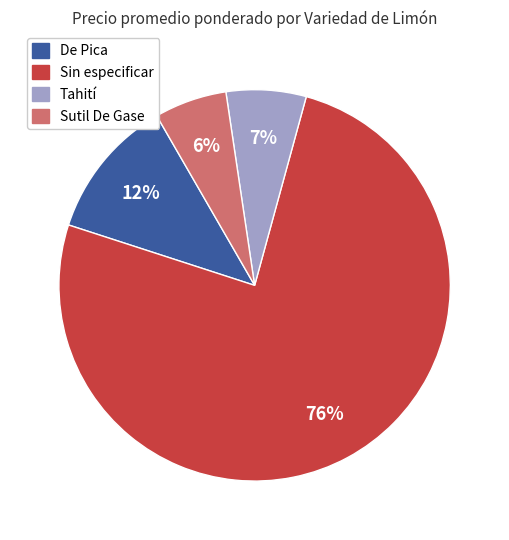

Combined, do Sutil De Gase and Tahití account for over 50%?

No